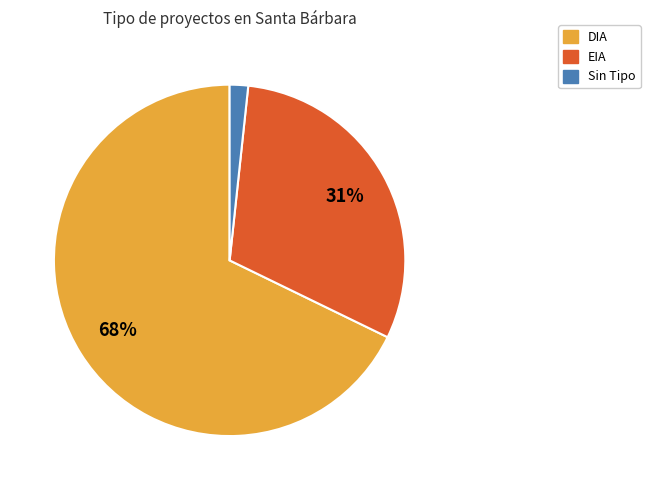

How many slices are in this pie chart?

3